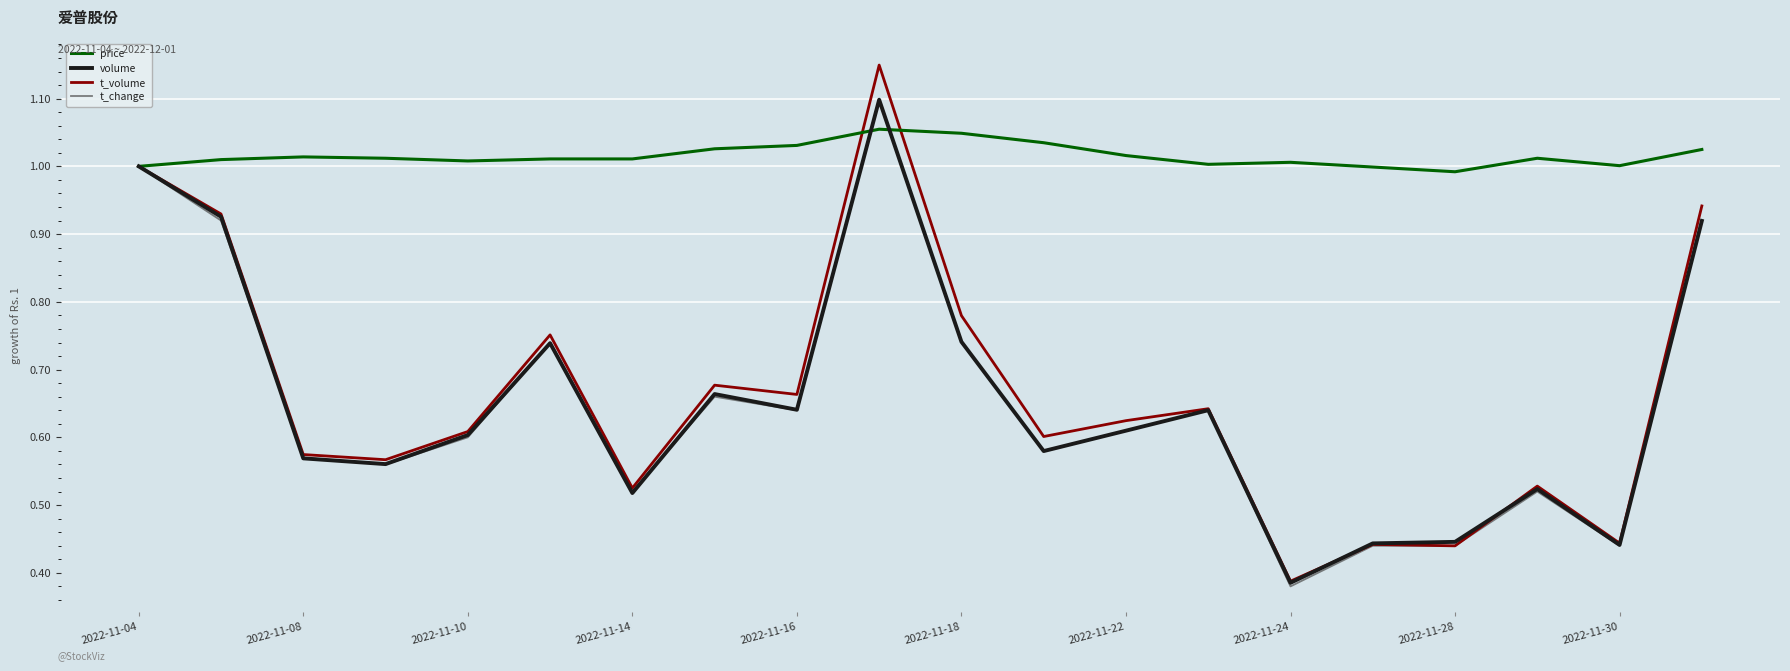

Which series has the largest total across all categories?

price